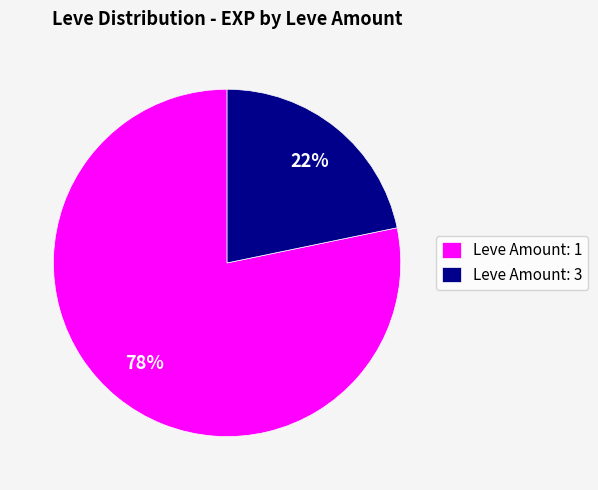

How many slices are in this pie chart?

2